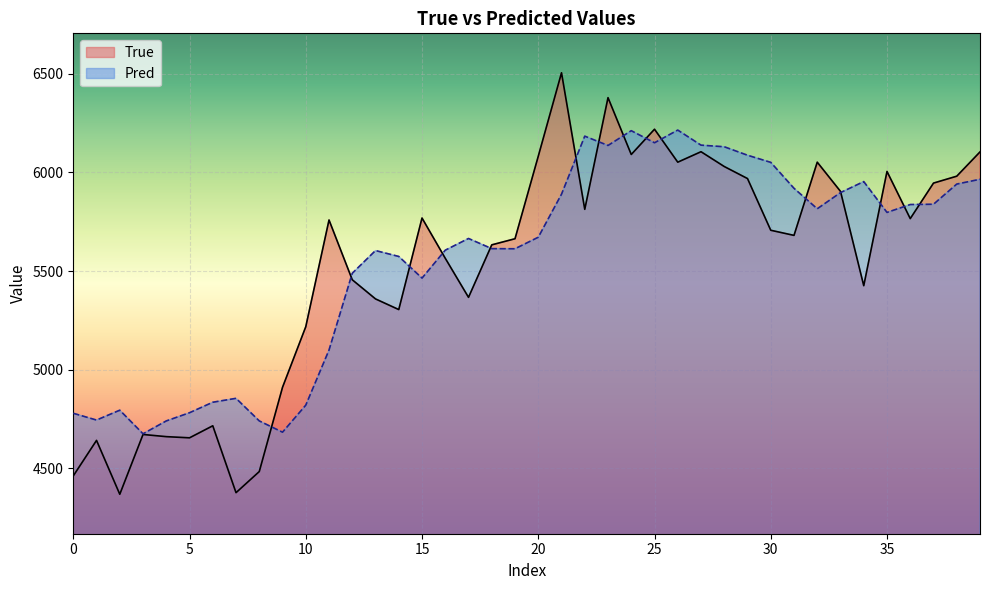

What is the difference between the maximum and minimum values in the Pred series?

1539.2